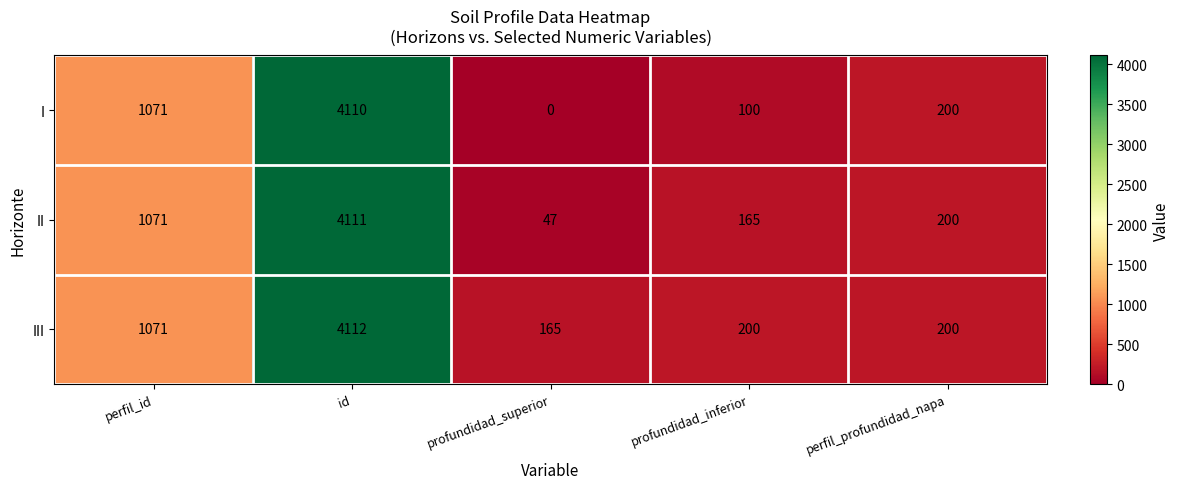

List the series in order of their overall mean, lowest first.

I, II, III